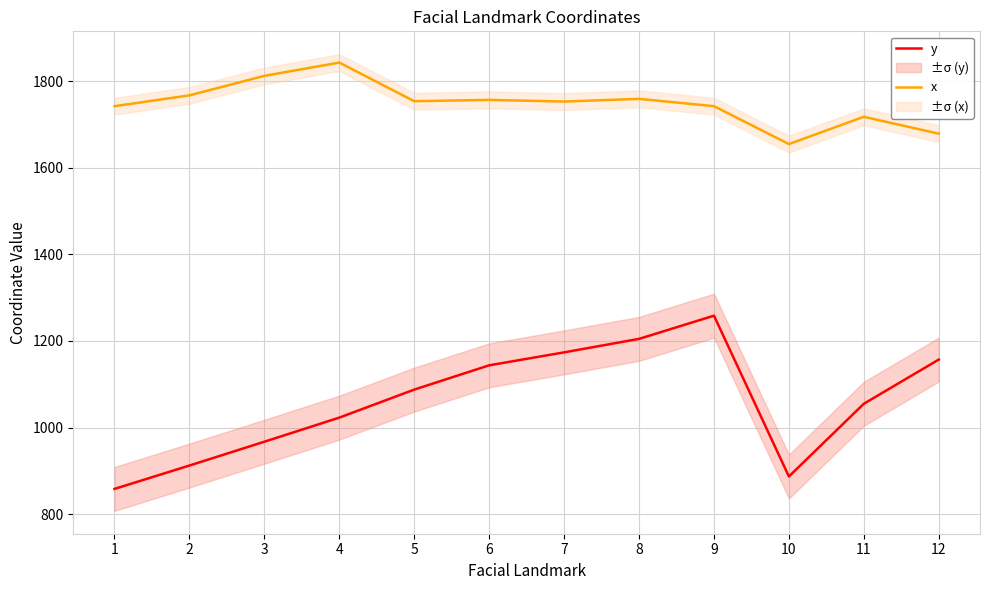

At which category is the sum across all series the highest?

9